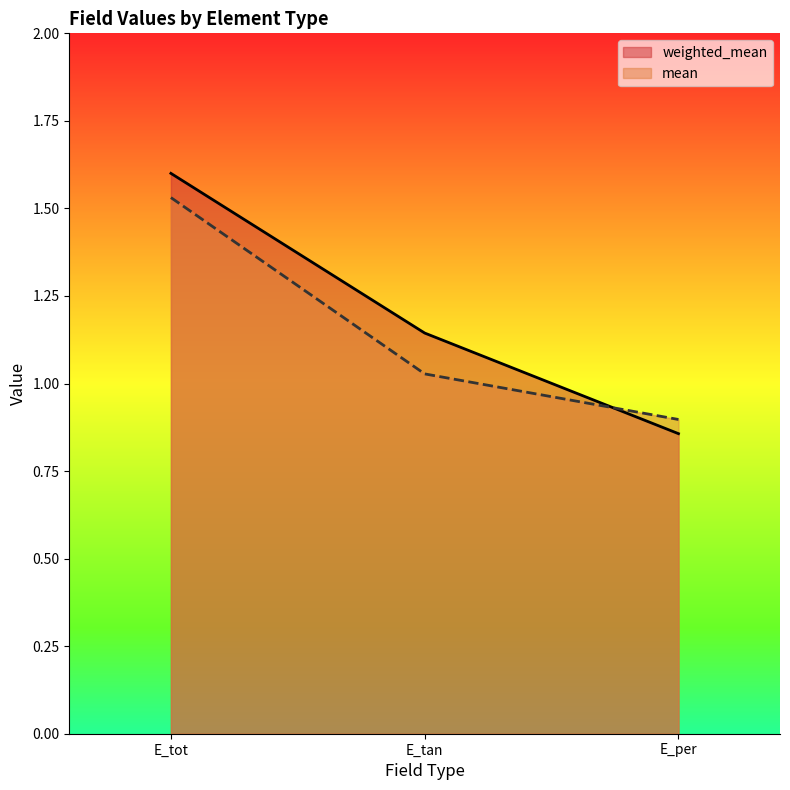

Which series has the largest total across all categories?

weighted_mean